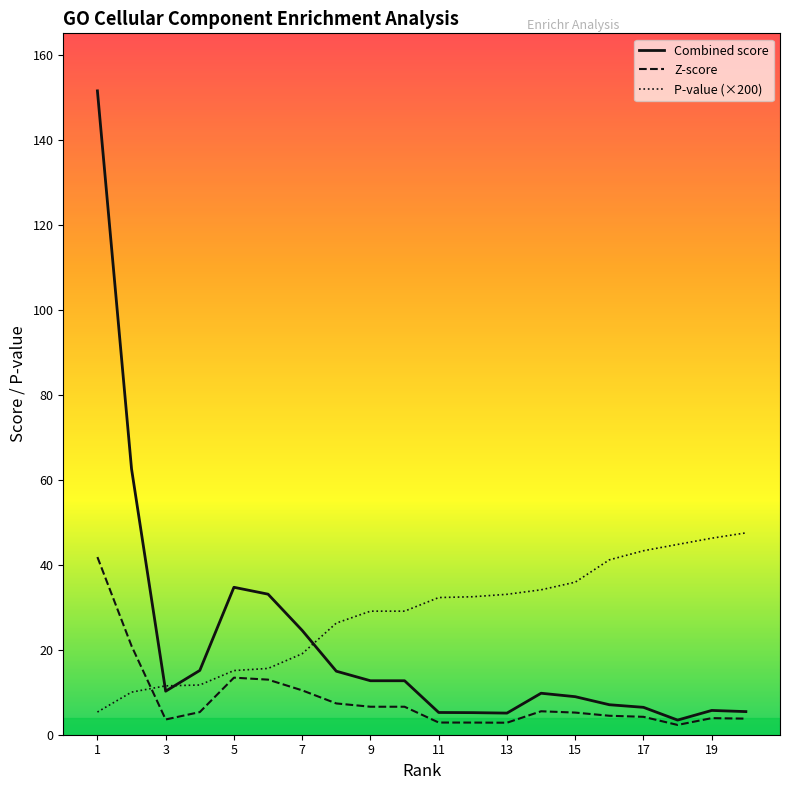

List the series in order of their overall mean, lowest first.

Z-score, Combined score, P-value (×200)